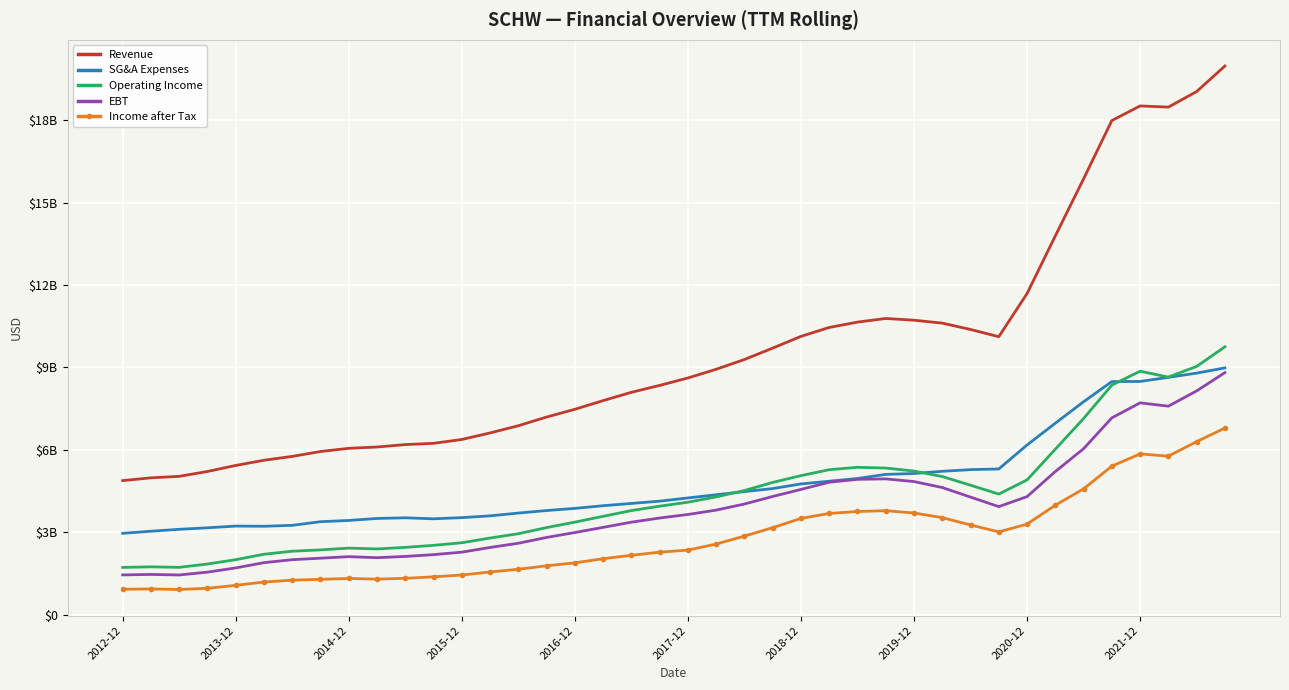

What is the greatest value displayed?

19973000000